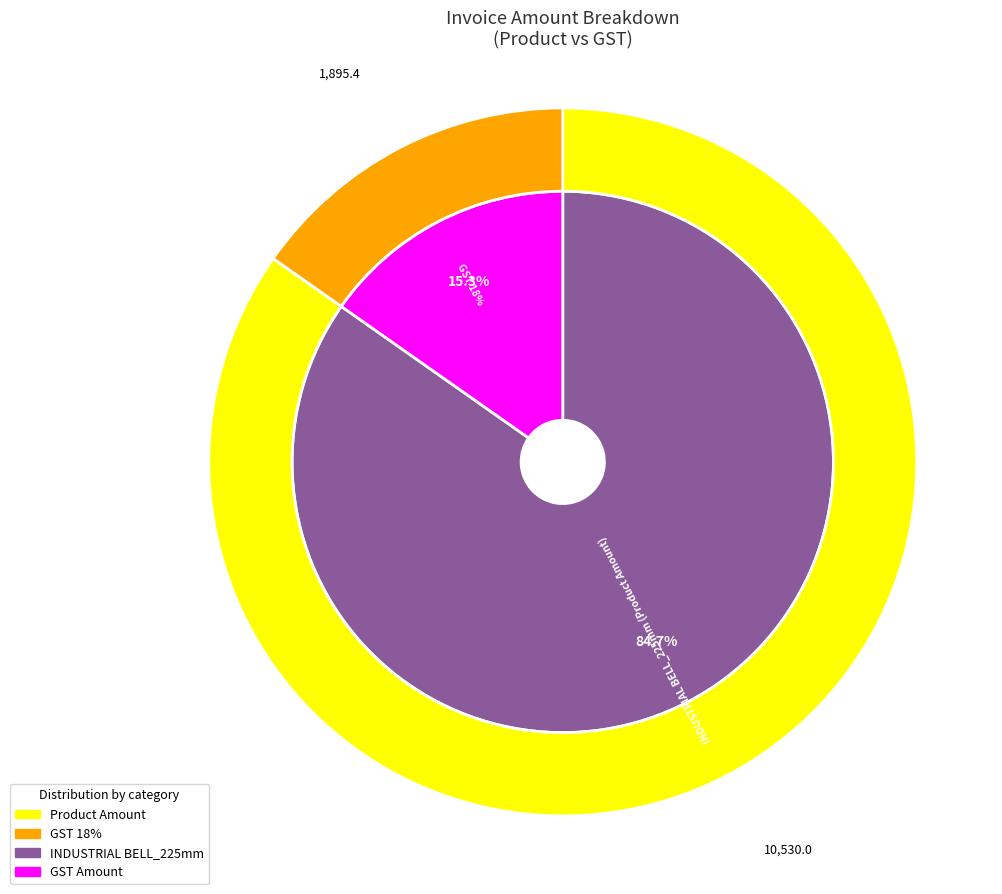

Which slice is the largest?

INDUSTRIAL BELL_225mm (Product Amount)